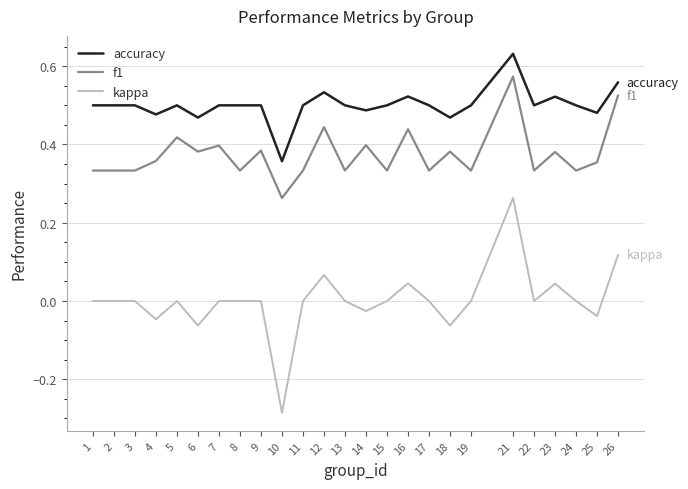

How many series are shown in this chart?

3